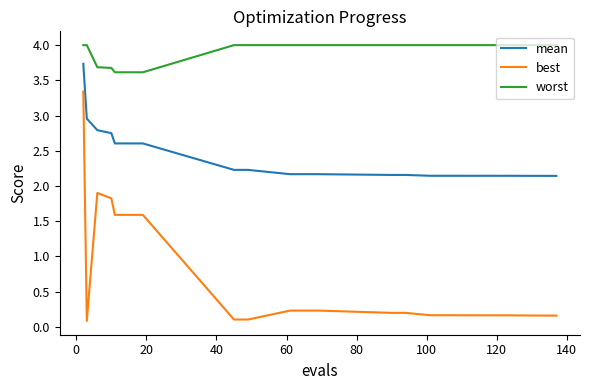

List the series in order of their overall mean, highest first.

worst, mean, best